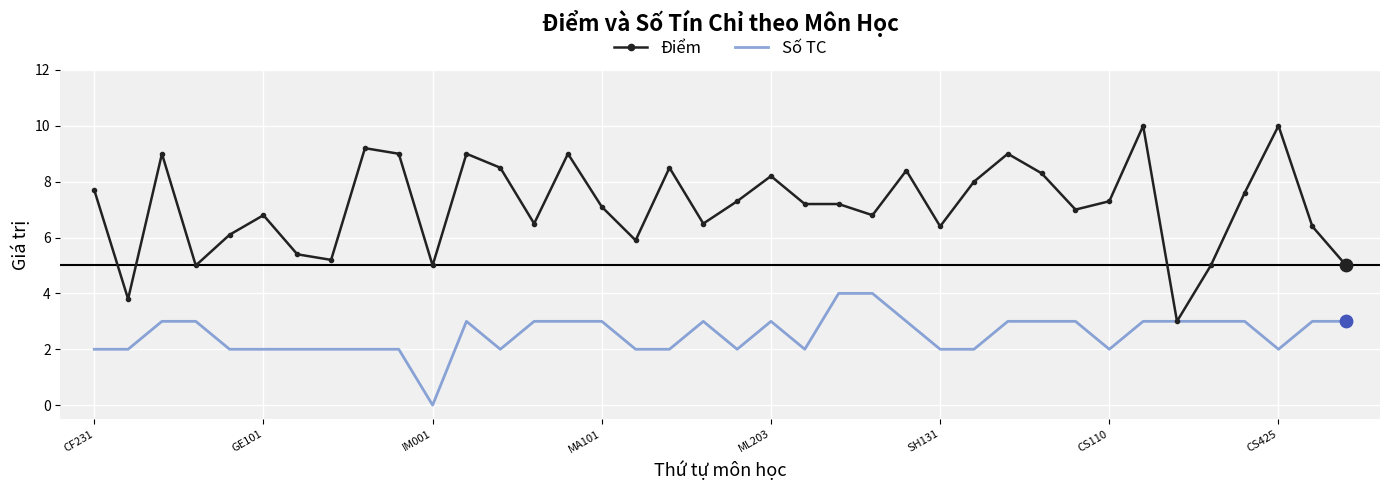

What is the maximum value for Điểm?

10.0